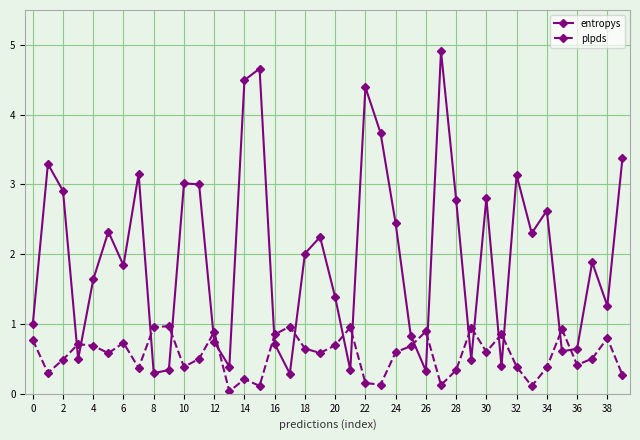

How many lines are shown in the chart?

2